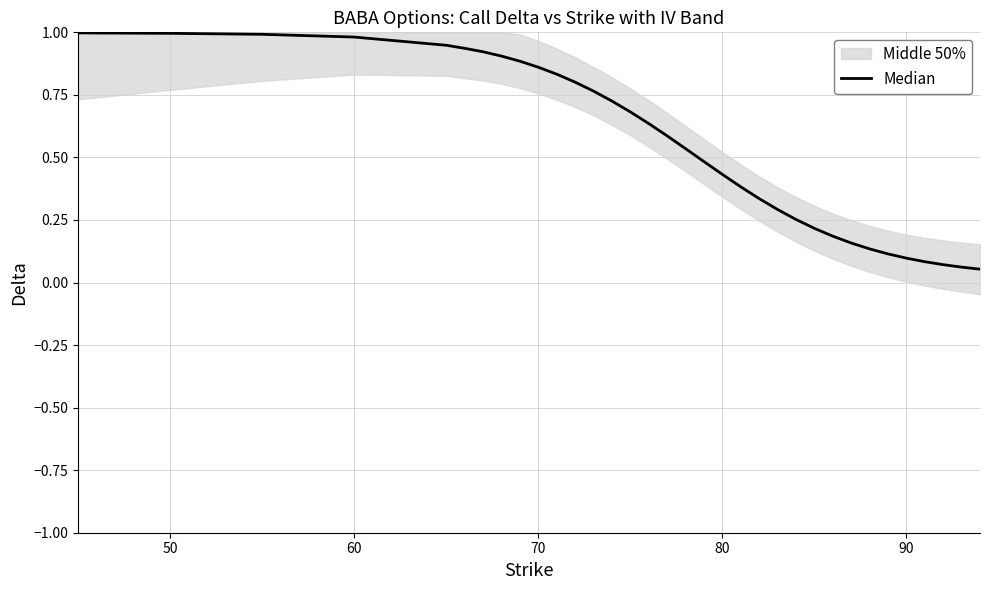

Is this an area chart (filled region under the line)?

No